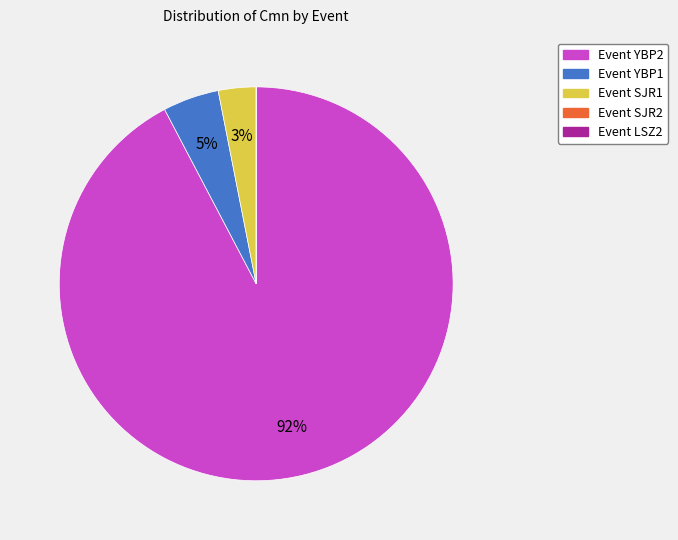

To the nearest percent, what is the difference between the largest and smallest slice percentages?

92%